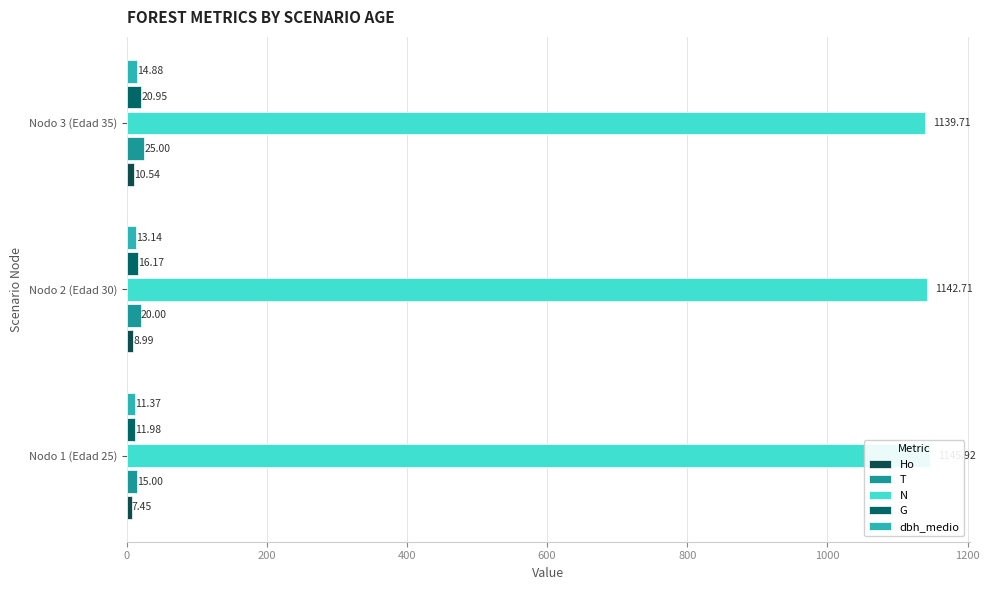

What is the sum of all dbh_medio values?

39.4